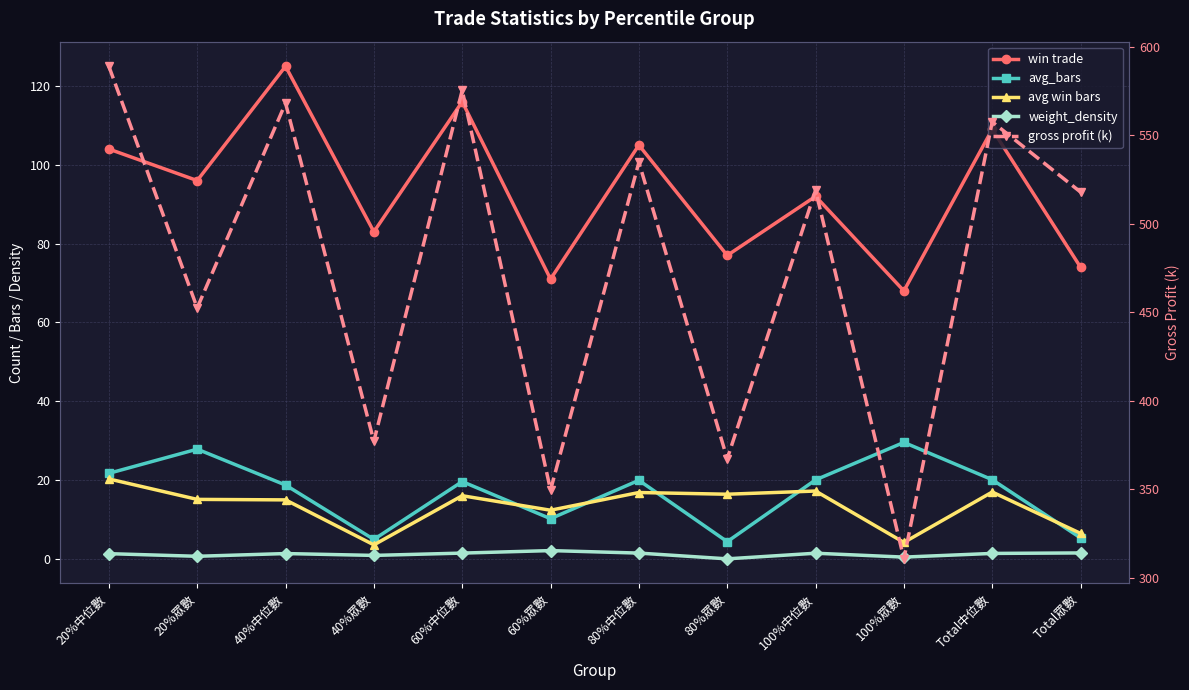

Does the chart display data point markers on the line(s)?

Yes